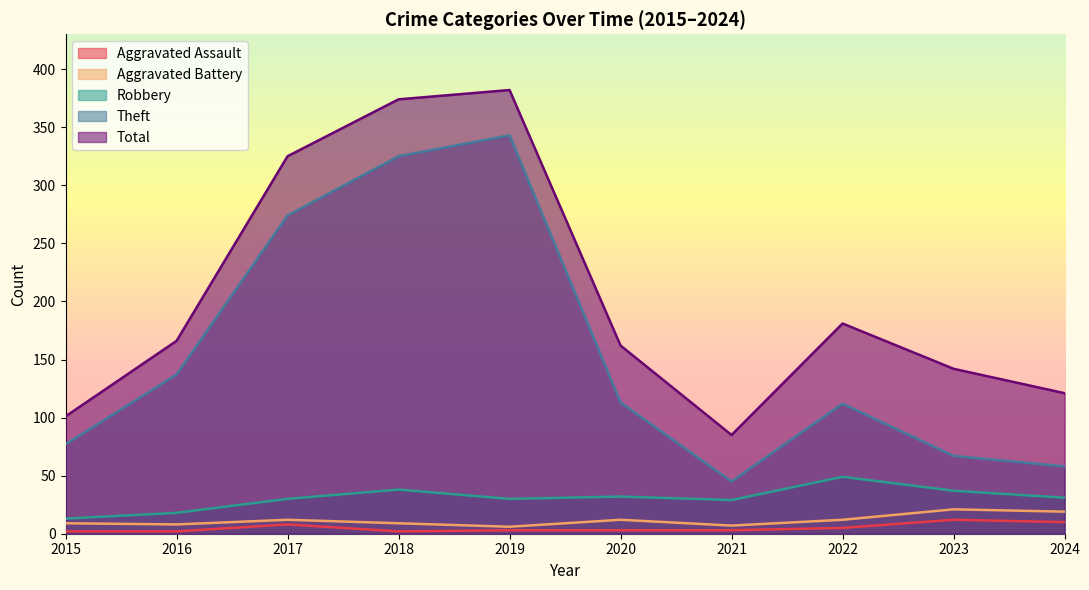

True or false: Theft and Total cross at least once.

False